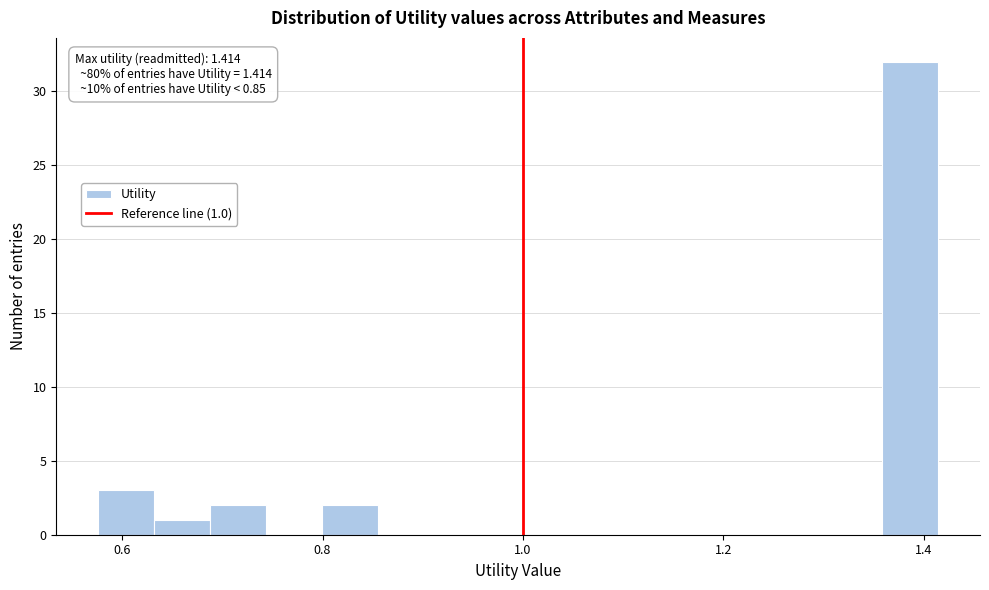

Read against the x-axis, roughly where is the centre of the tallest bar?

1.38